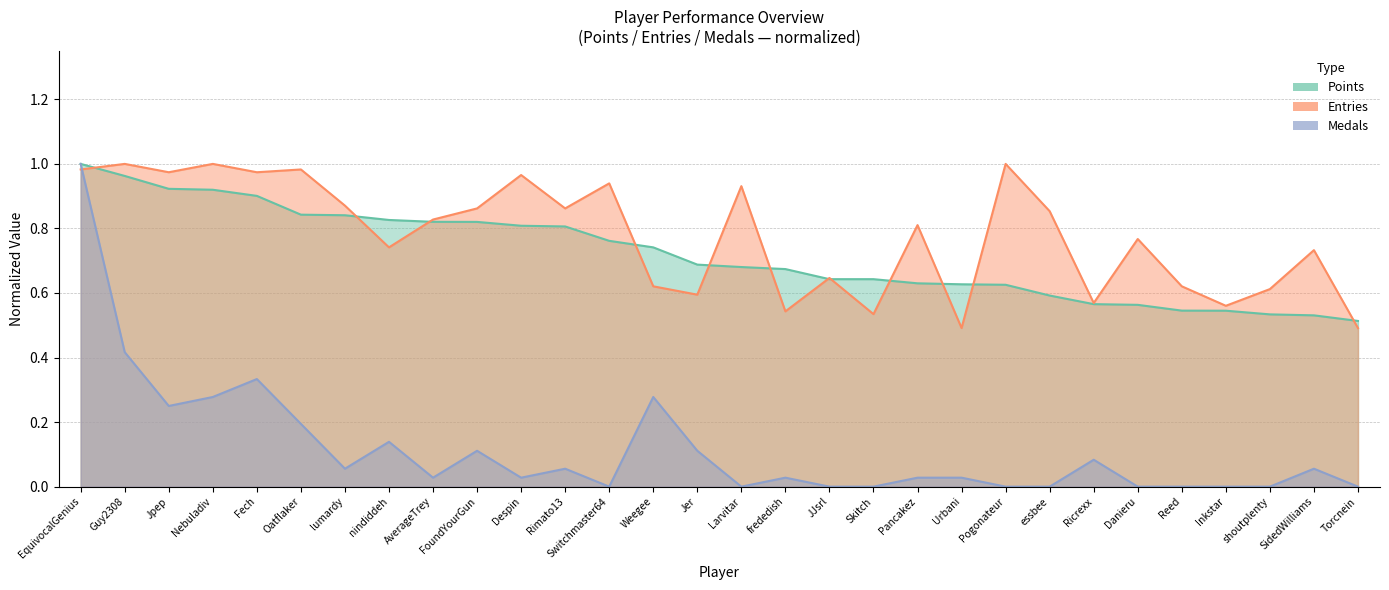

Reading left to right, what are all the values shown in this chart?

Points: EquivocalGenius=1.0	Guy2308=1.0	Jpep=0.9	Nebuladiv=0.9	Fech=0.9	Oatflaker=0.8	lumardy=0.8	nindiddeh=0.8	AverageTrey=0.8	FoundYourGun=0.8	Despin=0.8	Rimato13=0.8	Switchmaster64=0.8	Weegee=0.7	Jer=0.7	Larvitar=0.7	frededish=0.7	JJsrl=0.6	Skitch=0.6	Pancakez=0.6	Urbani=0.6	Pogonateur=0.6	essbee=0.6	Ricrexx=0.6	Danieru=0.6	Reed=0.5	Inkstar=0.5	shoutplenty=0.5	SidedWilliams=0.5	Torcnein=0.5
Entries: EquivocalGenius=1.0	Guy2308=1.0	Jpep=1.0	Nebuladiv=1.0	Fech=1.0	Oatflaker=1.0	lumardy=0.9	nindiddeh=0.7	AverageTrey=0.8	FoundYourGun=0.9	Despin=1.0	Rimato13=0.9	Switchmaster64=0.9	Weegee=0.6	Jer=0.6	Larvitar=0.9	frededish=0.5	JJsrl=0.6	Skitch=0.5	Pancakez=0.8	Urbani=0.5	Pogonateur=1.0	essbee=0.9	Ricrexx=0.6	Danieru=0.8	Reed=0.6	Inkstar=0.6	shoutplenty=0.6	SidedWilliams=0.7	Torcnein=0.5
Medals: EquivocalGenius=1.0	Guy2308=0.4	Jpep=0.2	Nebuladiv=0.3	Fech=0.3	Oatflaker=0.2	lumardy=0.1	nindiddeh=0.1	AverageTrey=0.0	FoundYourGun=0.1	Despin=0.0	Rimato13=0.1	Switchmaster64=0.0	Weegee=0.3	Jer=0.1	Larvitar=0.0	frededish=0.0	JJsrl=0.0	Skitch=0.0	Pancakez=0.0	Urbani=0.0	Pogonateur=0.0	essbee=0.0	Ricrexx=0.1	Danieru=0.0	Reed=0.0	Inkstar=0.0	shoutplenty=0.0	SidedWilliams=0.1	Torcnein=0.0